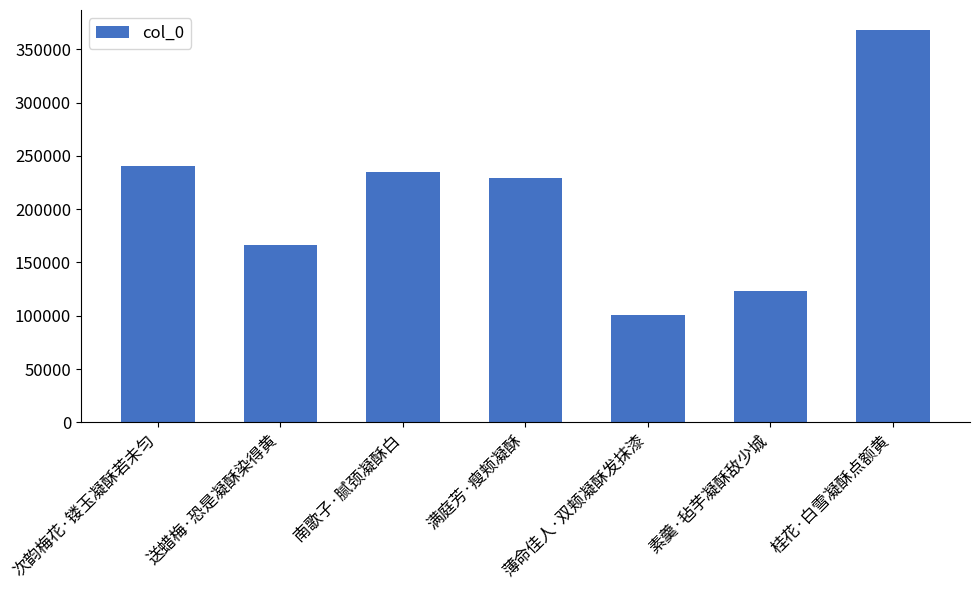

Is it true that the value at 南歌子·腻颈凝酥白 is 423110?

False